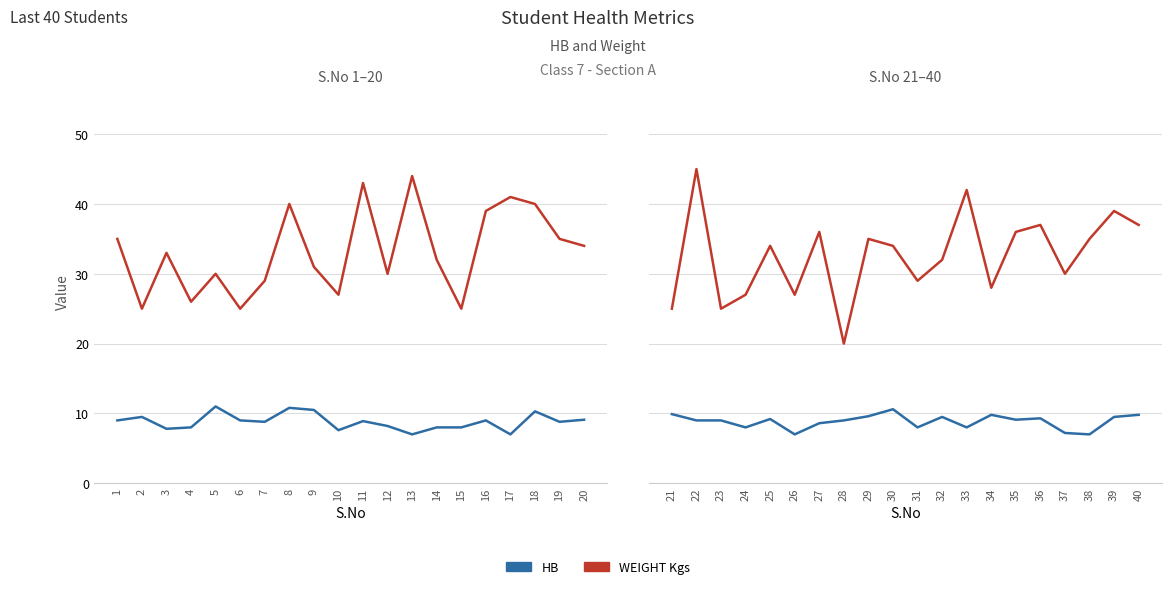

Rank the series at 22 from highest to lowest value.

WEIGHT Kgs, HB